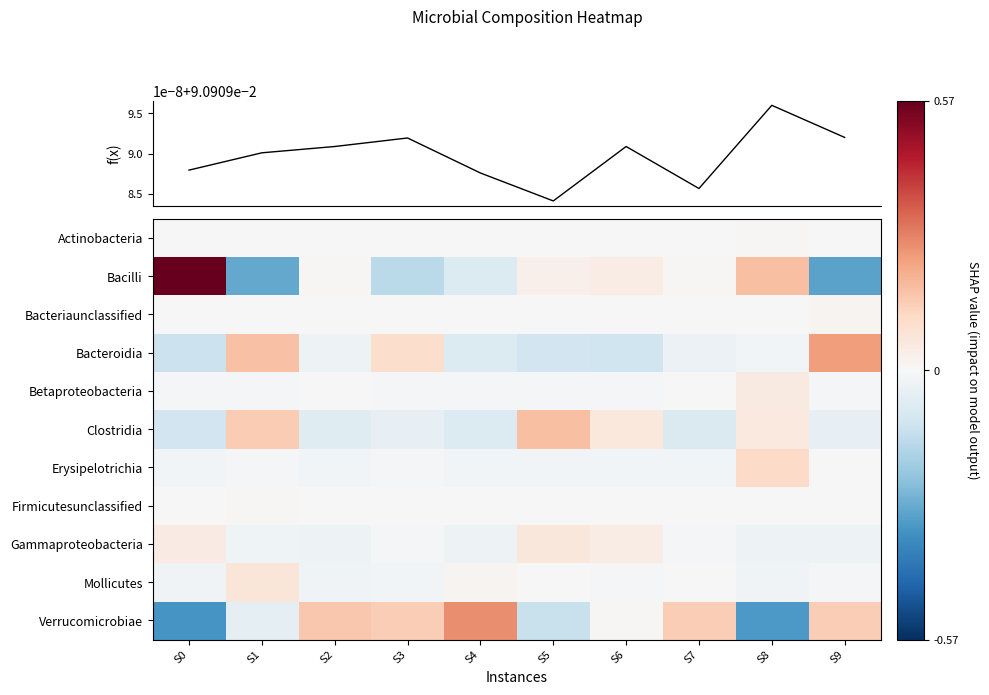

How many data points does each series have?

10